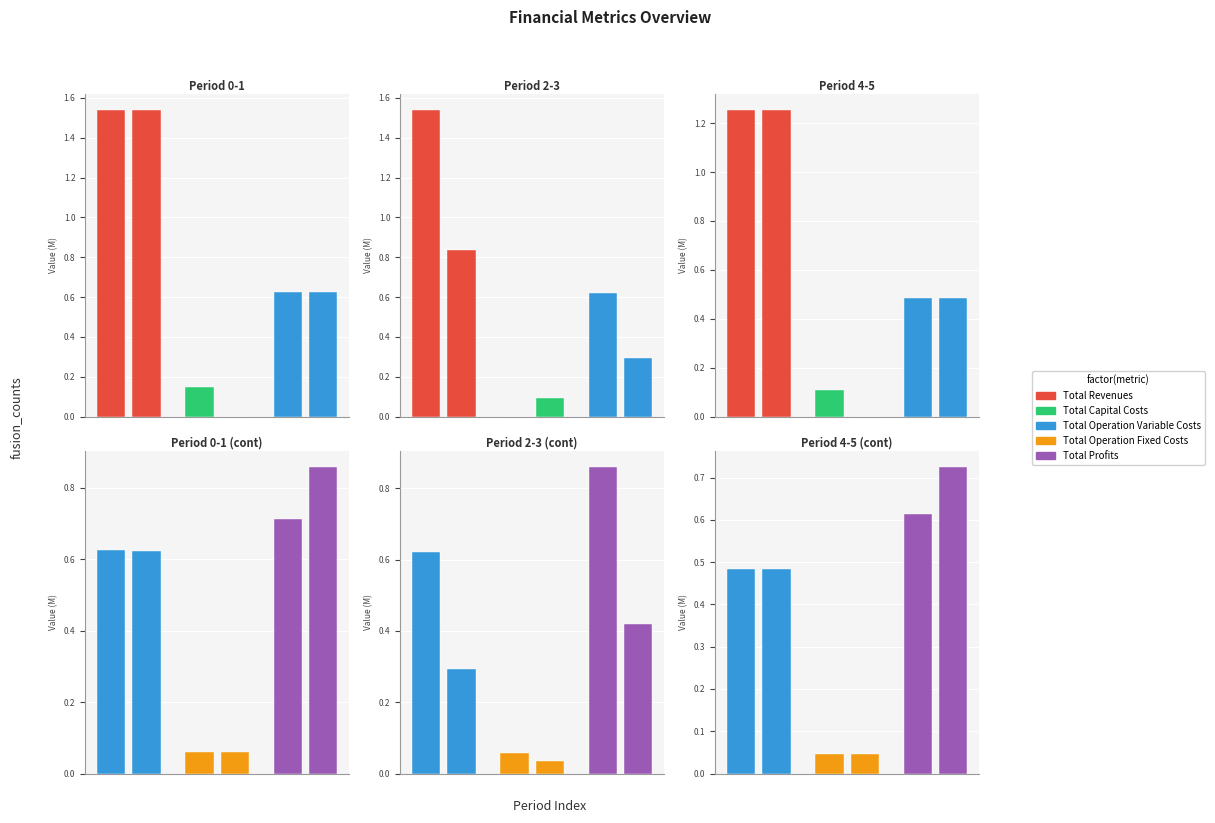

Does the chart contain stacked bars?

No